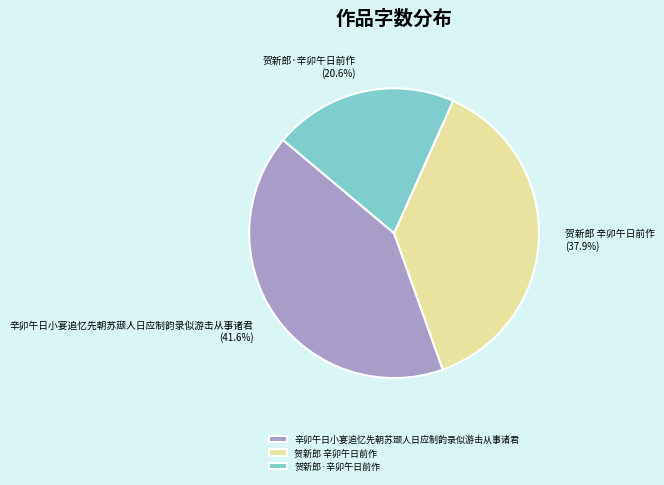

To the nearest percent, what portion does 贺新郎·辛卯午日前作 represent?

21%